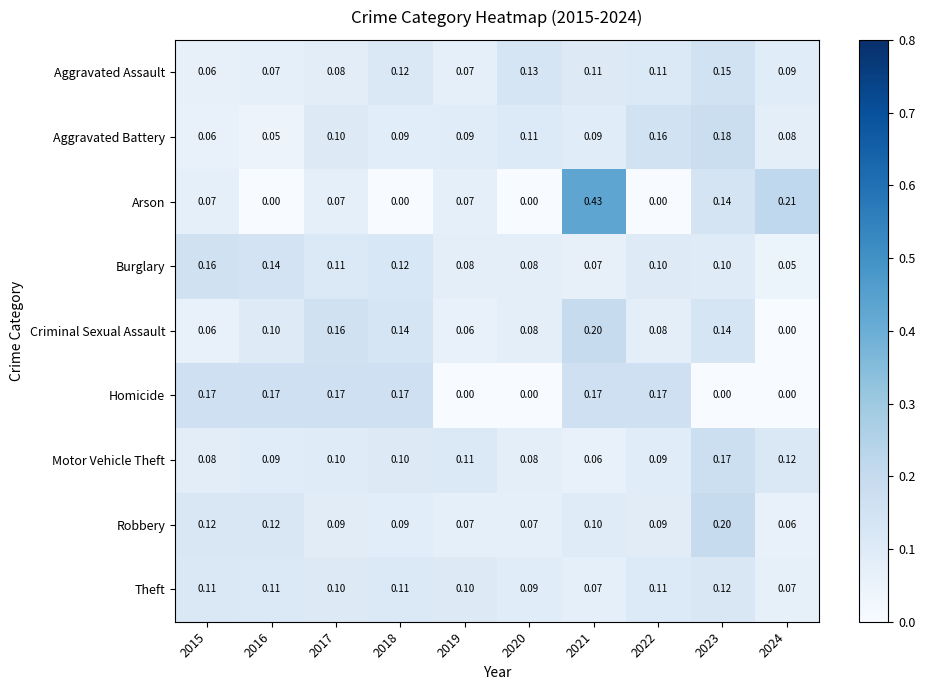

Which series has the widest spread of values?

Arson